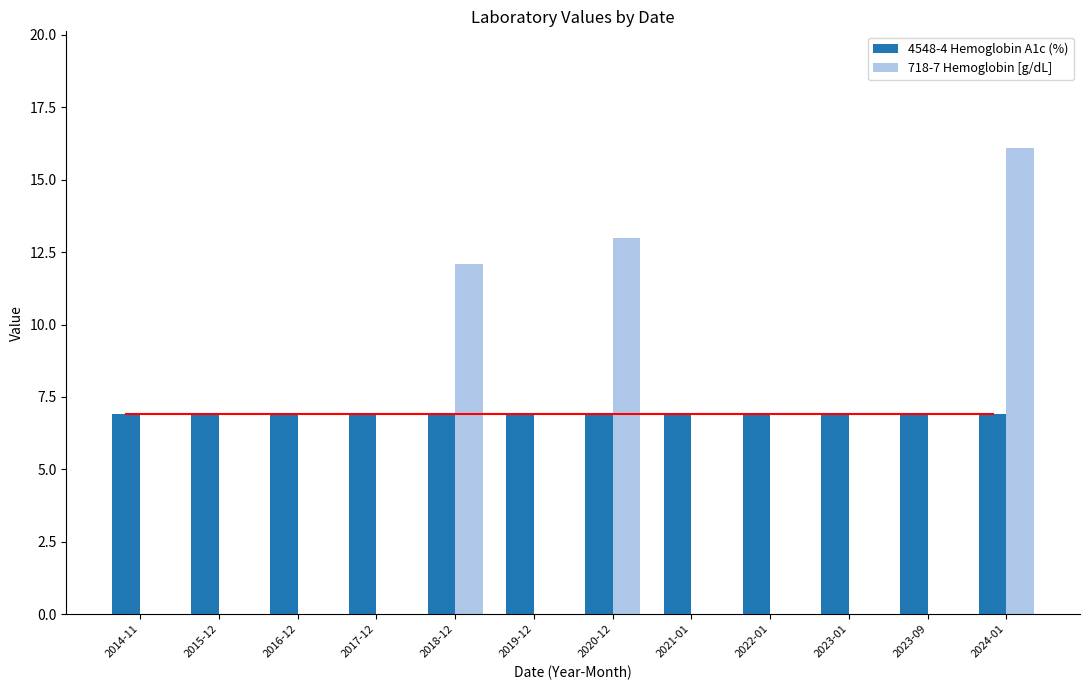

Reading right to left, what are all the values shown in this chart?

4548-4 Hemoglobin A1c (%): 6.9	6.9	6.9	6.9	6.9	6.9	6.9	6.9	6.9	6.9	6.9	6.9
718-7 Hemoglobin [g/dL]: 16.1	0.0	0.0	0.0	0.0	13.0	0.0	12.1	0.0	0.0	0.0	0.0